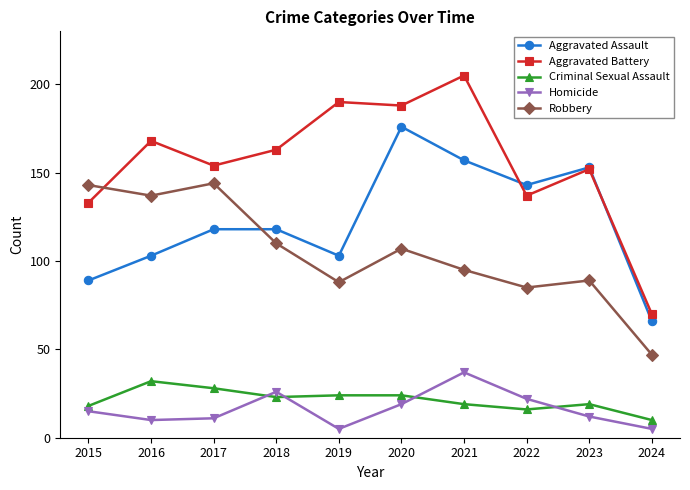

At how many categories does at least one series exceed 135?

9